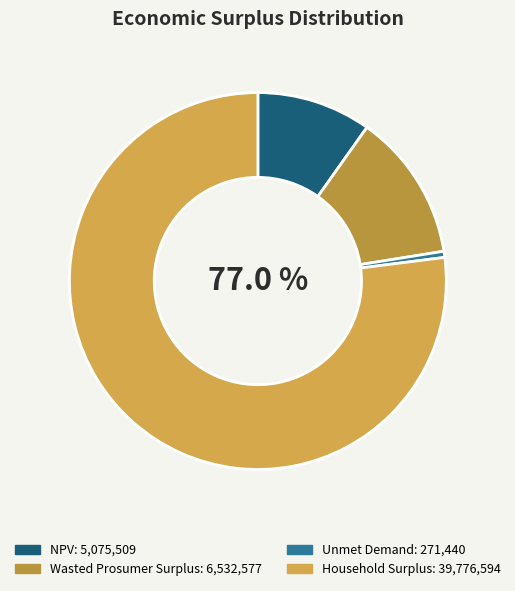

To the nearest percent, what portion does Wasted Prosumer Surplus represent?

13%